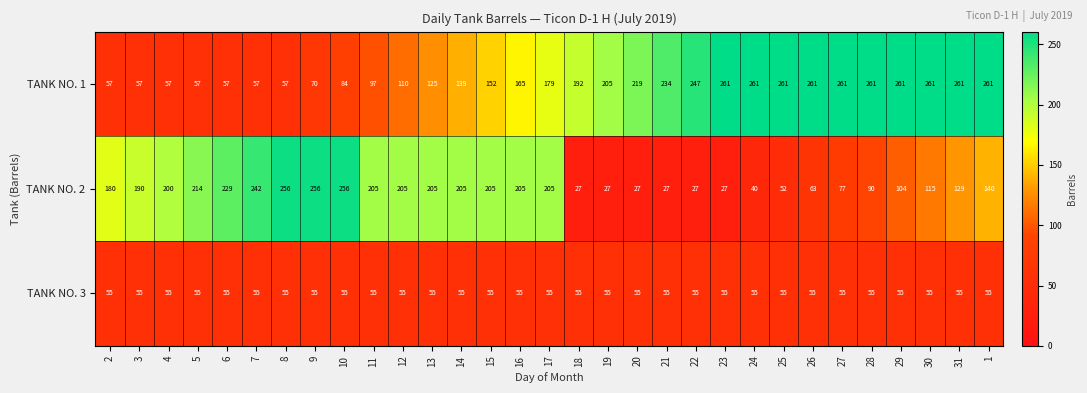

What is the difference between the TANK NO. 1 values at 16 and 10?

81